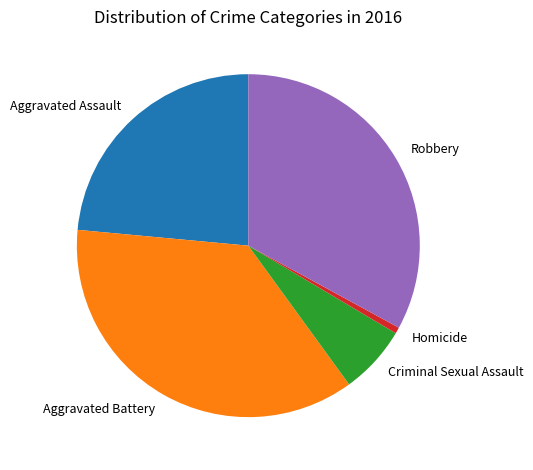

Does Aggravated Assault account for over 50% of the chart?

No